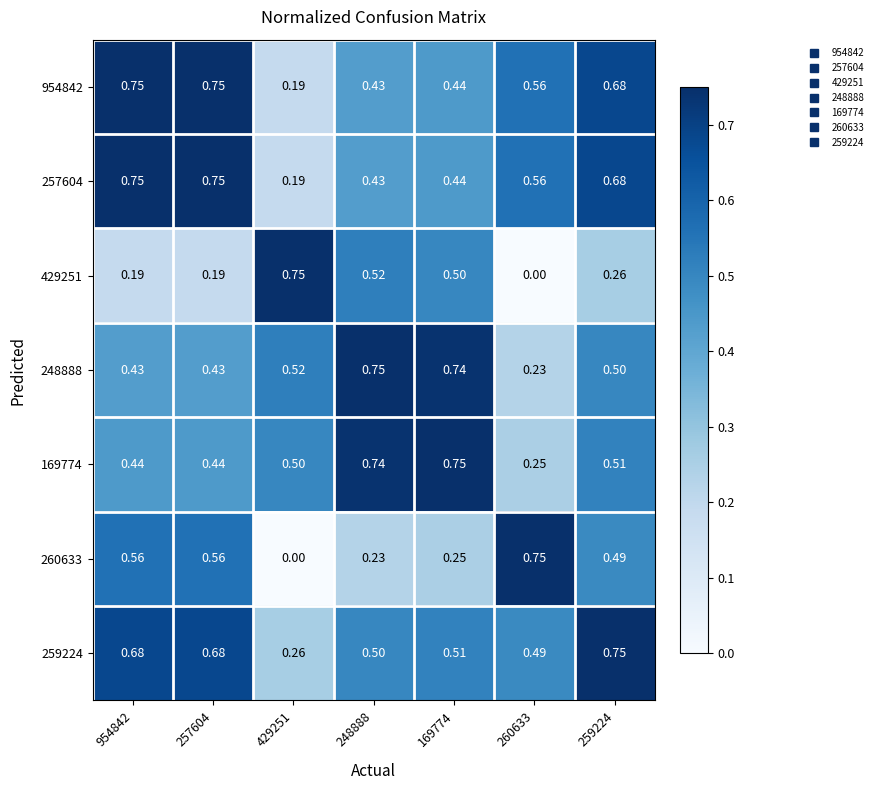

Is the value of 169774 at 954842 greater than the value of 257604 at 248888?

Yes